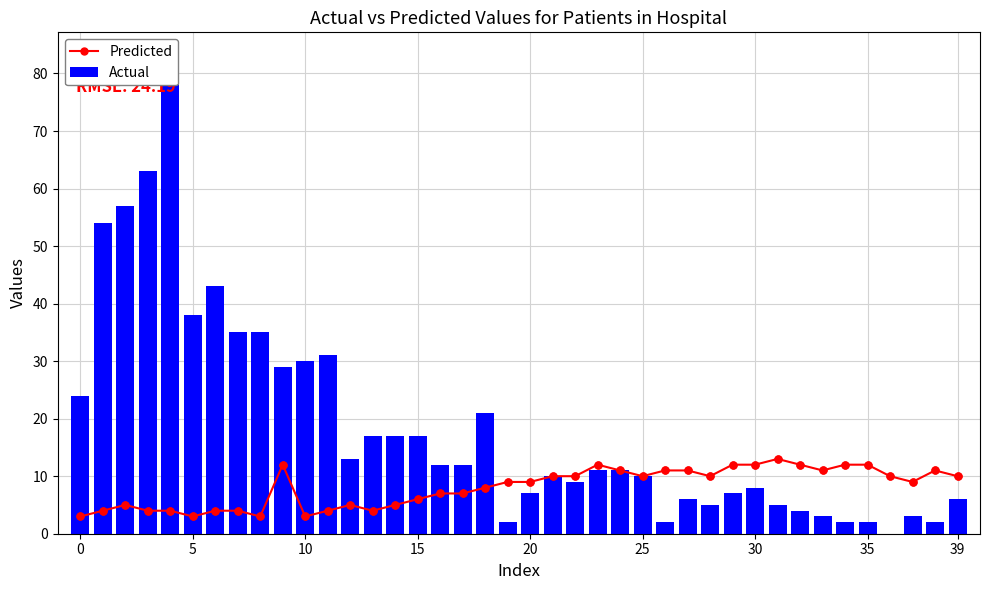

True or false: Predicted has a value of 3 at 17.

False